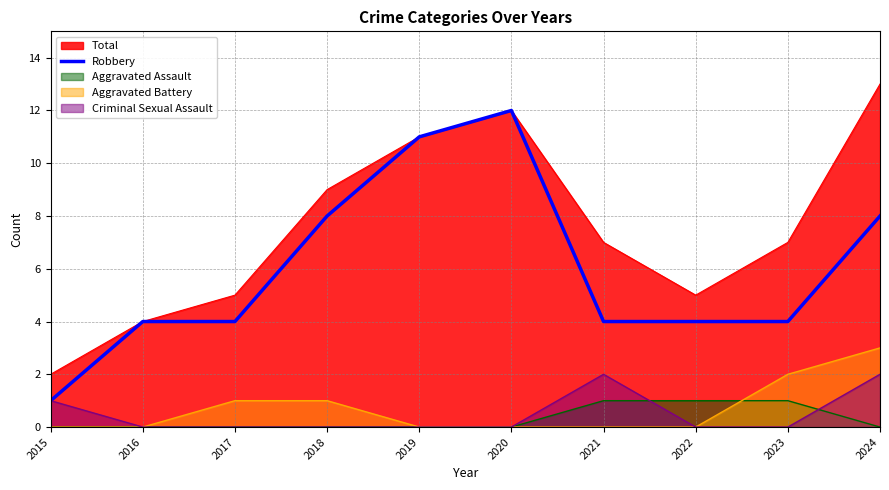

List the labels in order of value, largest first.

2020, 2019, 2018, 2024, 2016, 2017, 2021, 2022, 2023, 2015